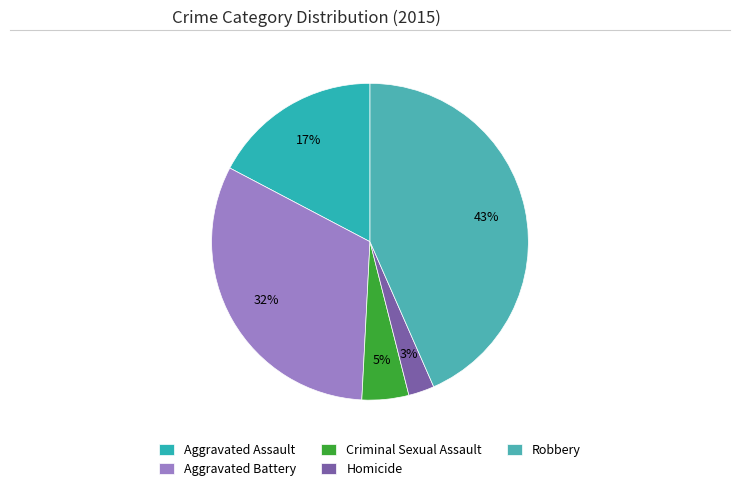

Do Aggravated Assault and Homicide together represent more than half of the pie?

No